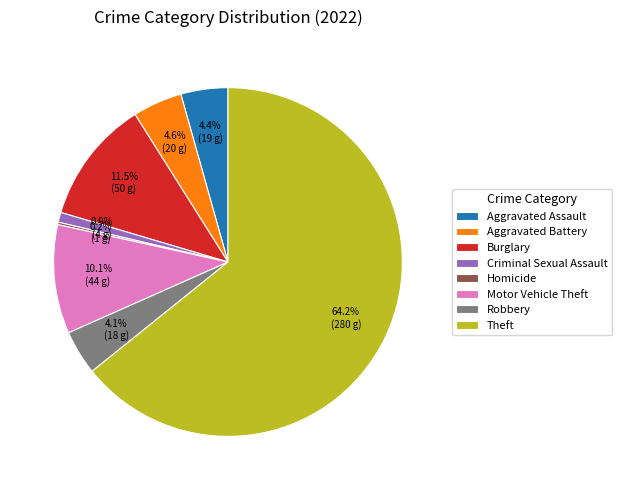

What is the majority slice?

Theft